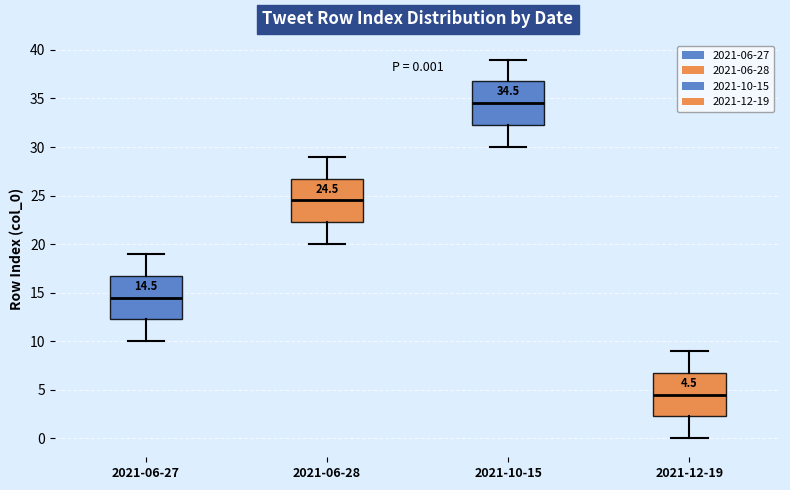

Which box has the highest median line?

2021-10-15